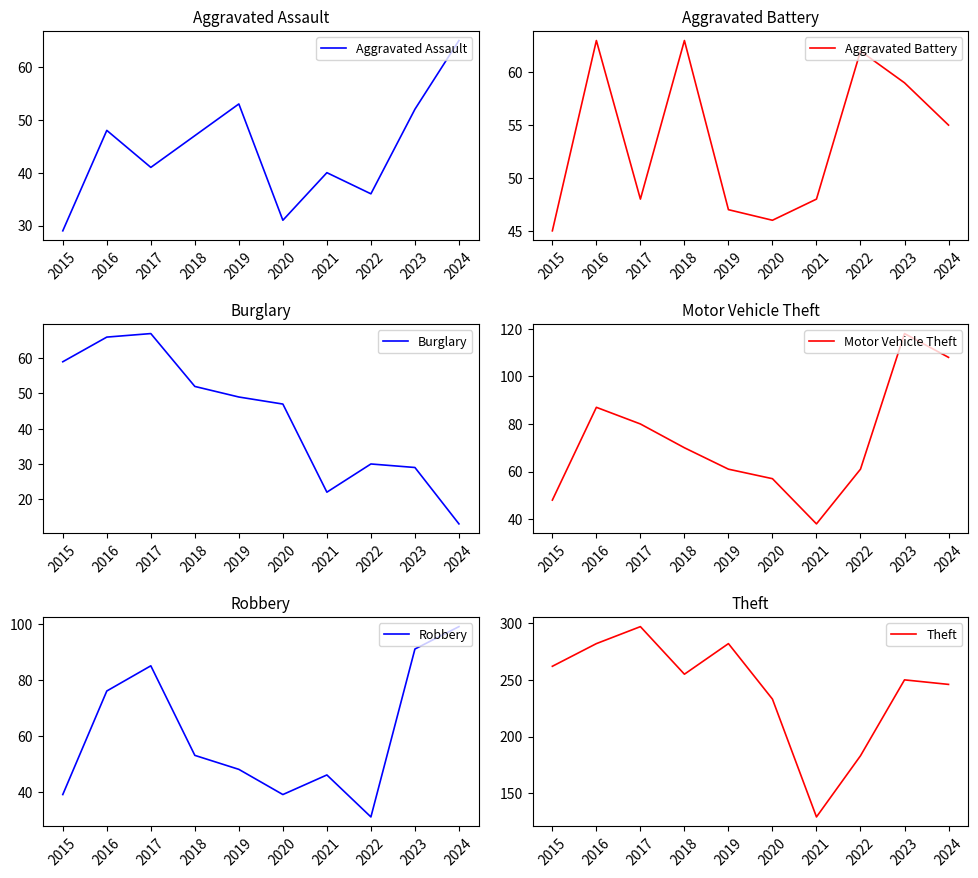

What is the average value of the Burglary series?

43